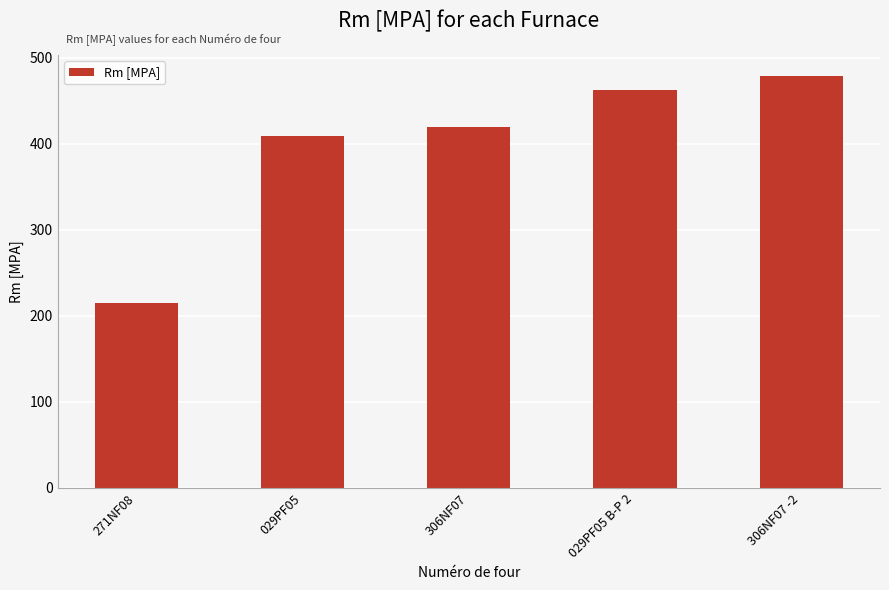

Rank the categories by value from highest to lowest.

306NF07 -2, 029PF05 B-P 2, 306NF07, 029PF05, 271NF08